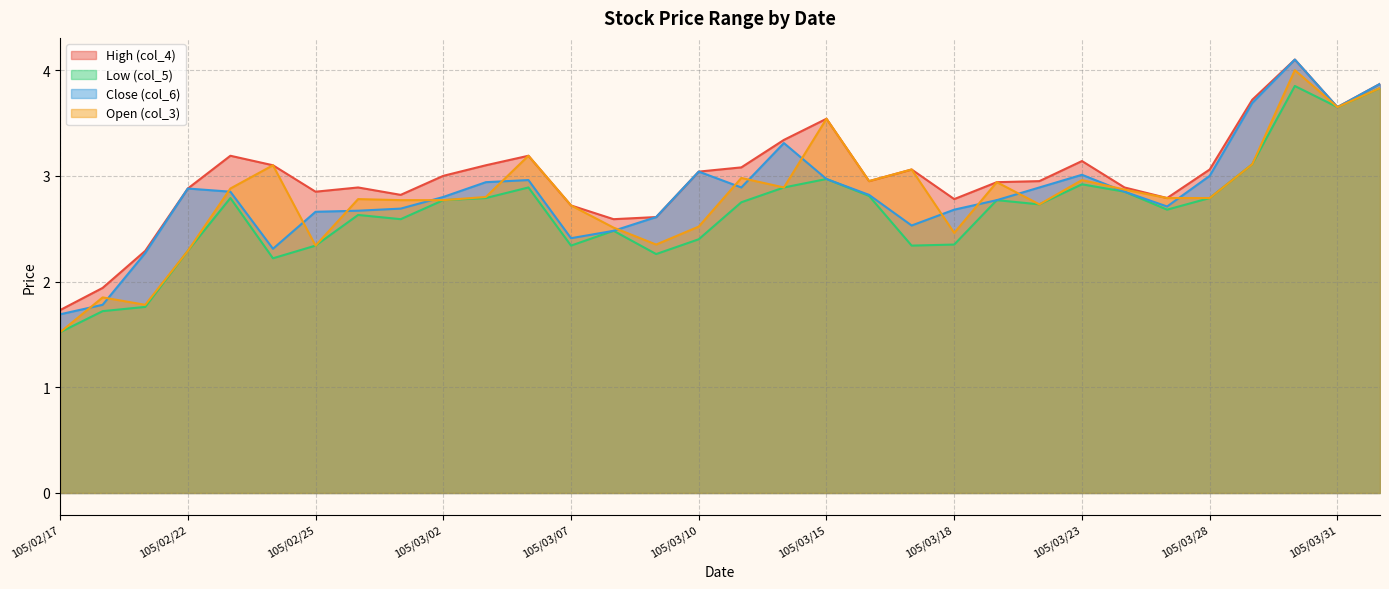

What is the value of the Open (col_3) point at the 22nd from the left?

2.5